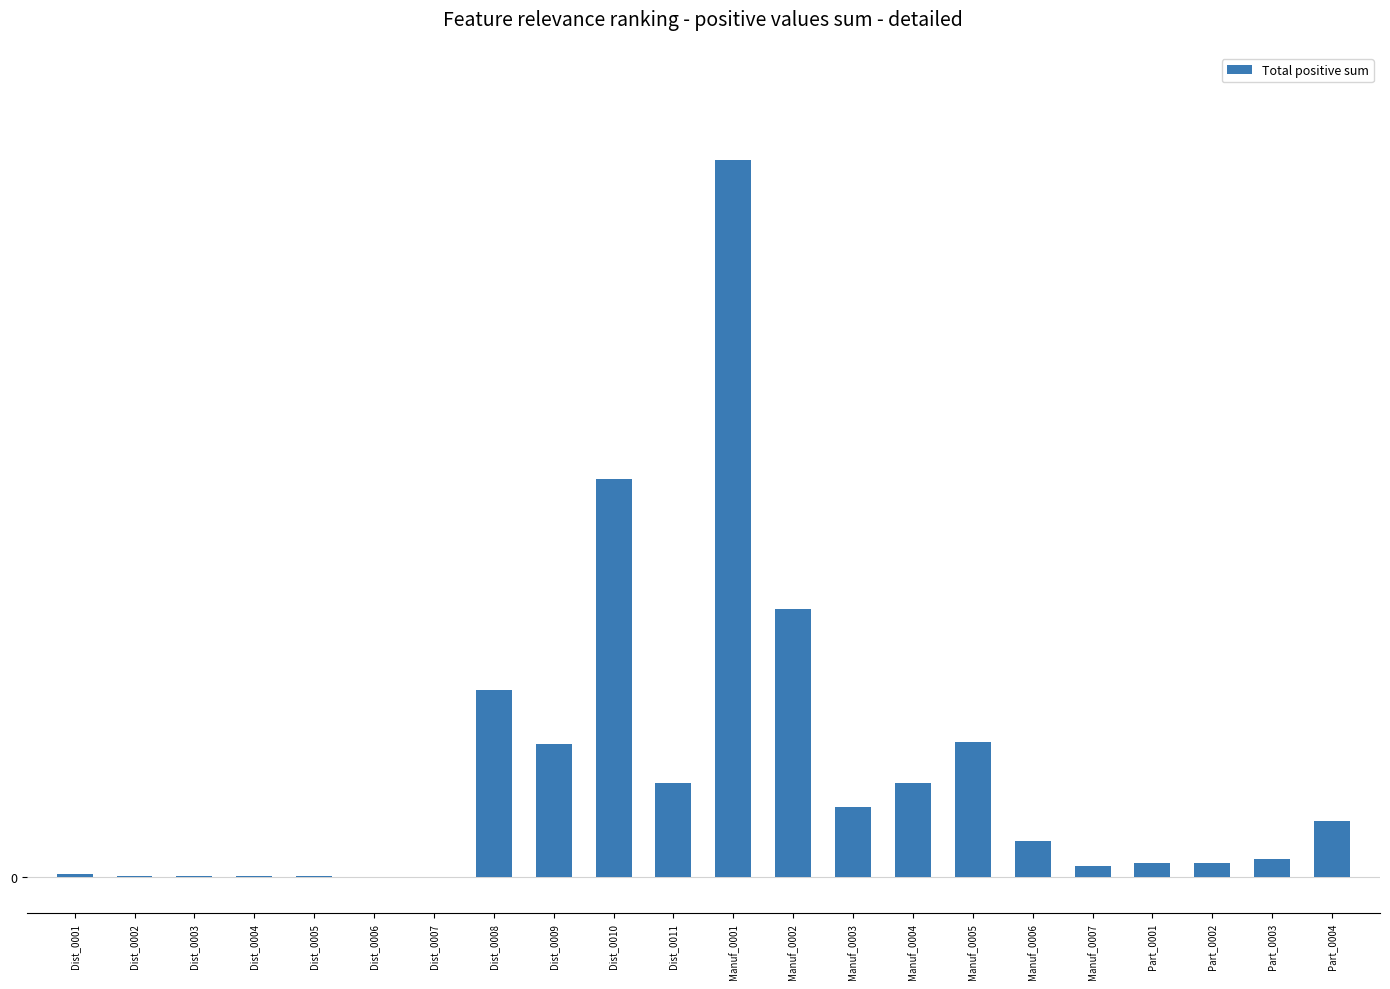

What is the change in value from Dist_0009 to Dist_0010?

+1197.2